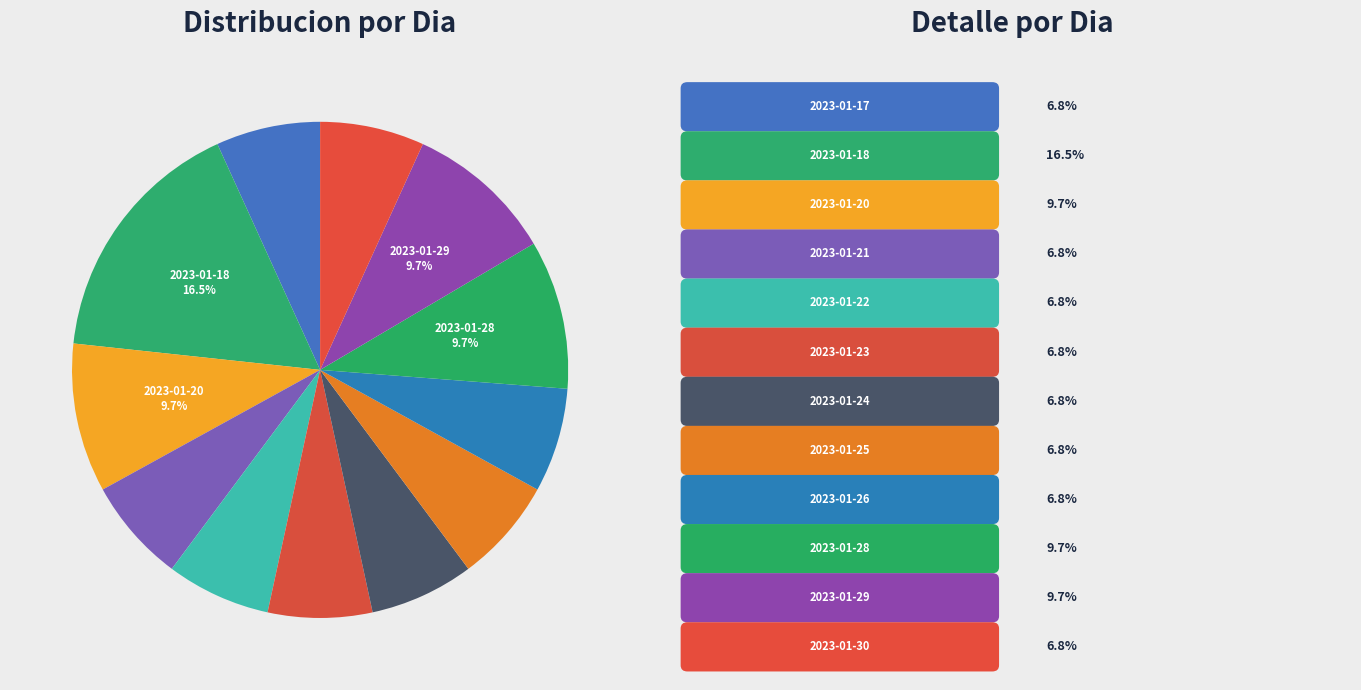

Which slice is the smallest?

2023-01-17